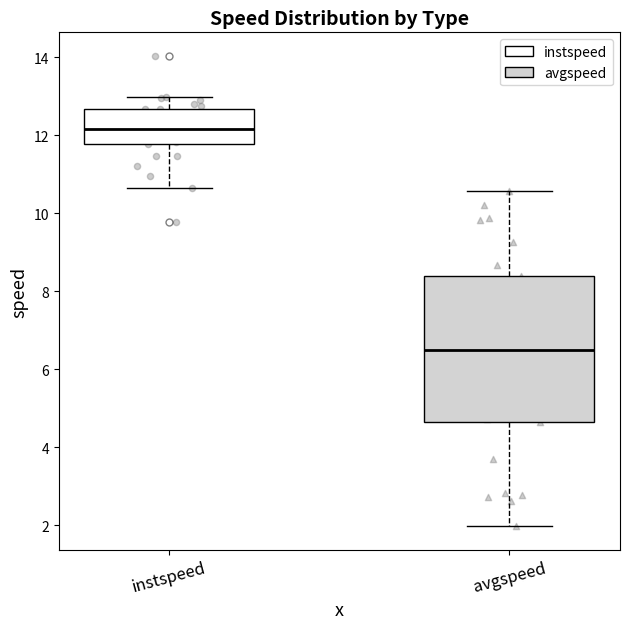

Comparing the boxes themselves (not the whiskers), which one is the tallest?

avgspeed